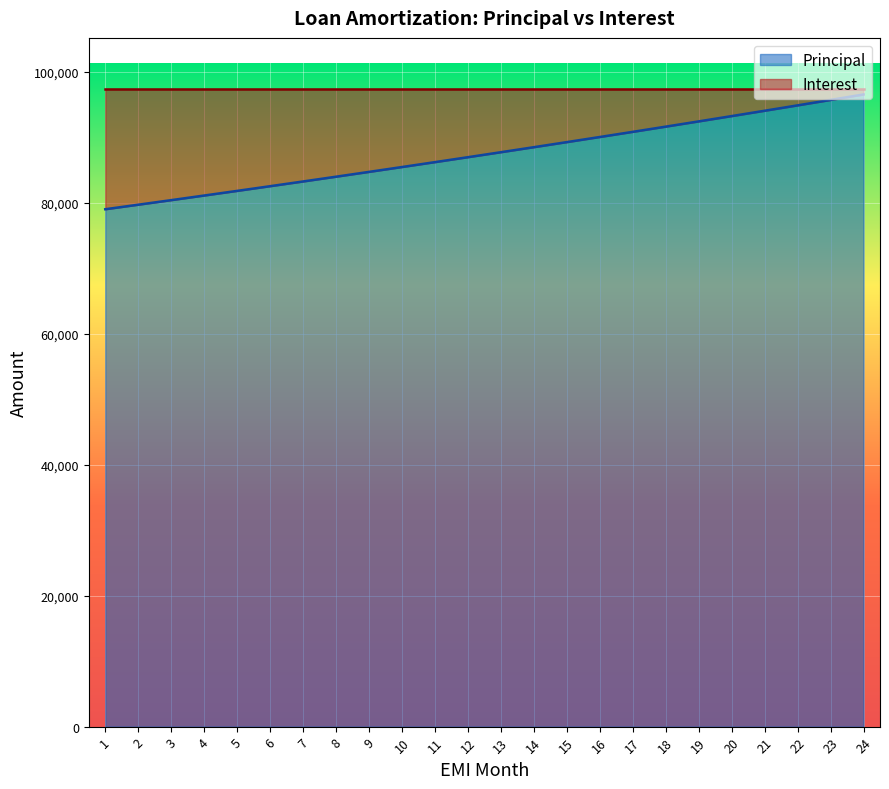

List the labels in order of value, smallest first.

1, 2, 3, 4, 5, 6, 7, 8, 9, 10, 11, 12, 13, 14, 15, 16, 17, 18, 19, 20, 21, 22, 23, 24